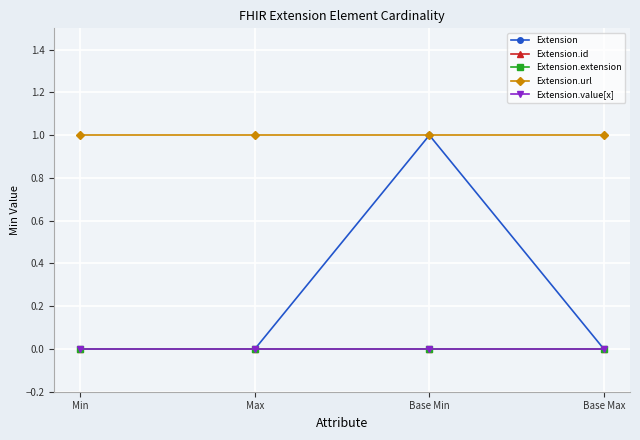

True or false: Extension.id has more than 1 points higher than both neighbors.

False